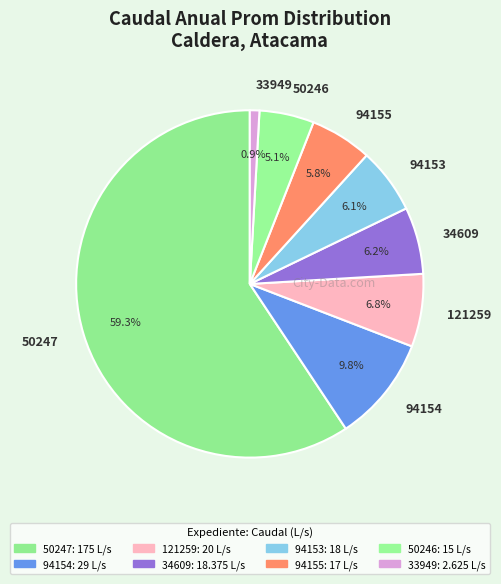

To the nearest percent, what is the combined percentage of 50246 and 121259?

12%